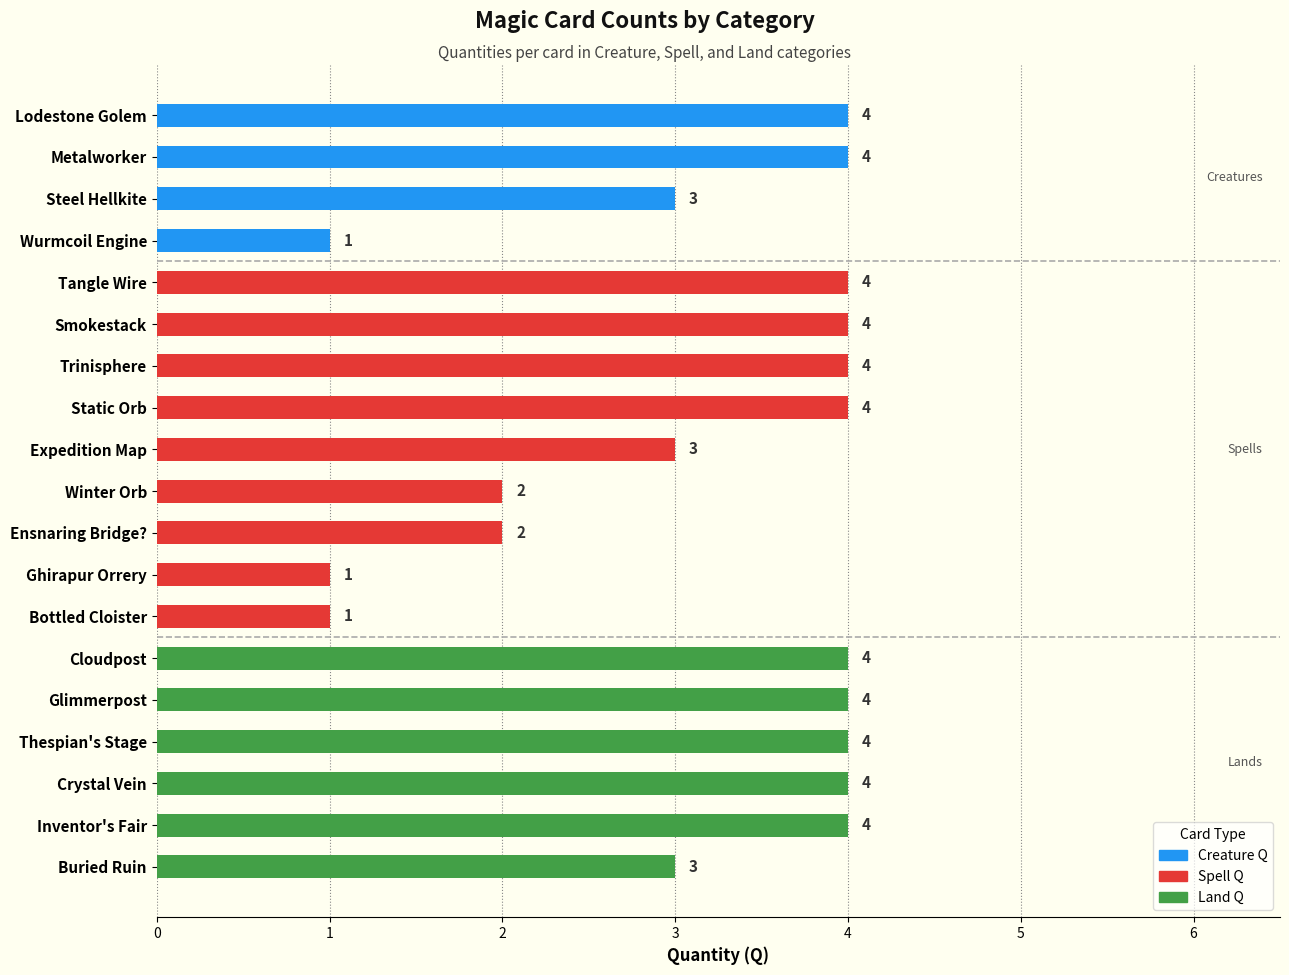

How many distinct data groups are displayed?

3